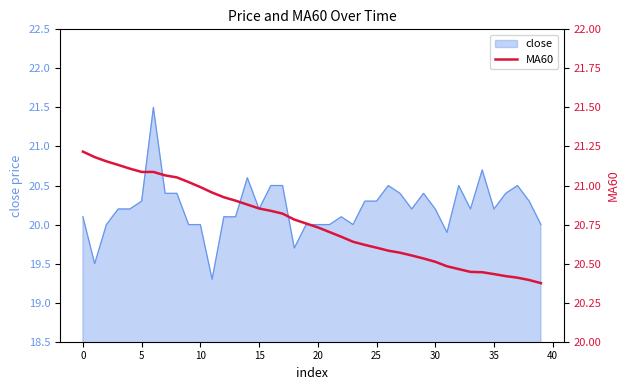

The value at 33 is 4.5. True or false?

False